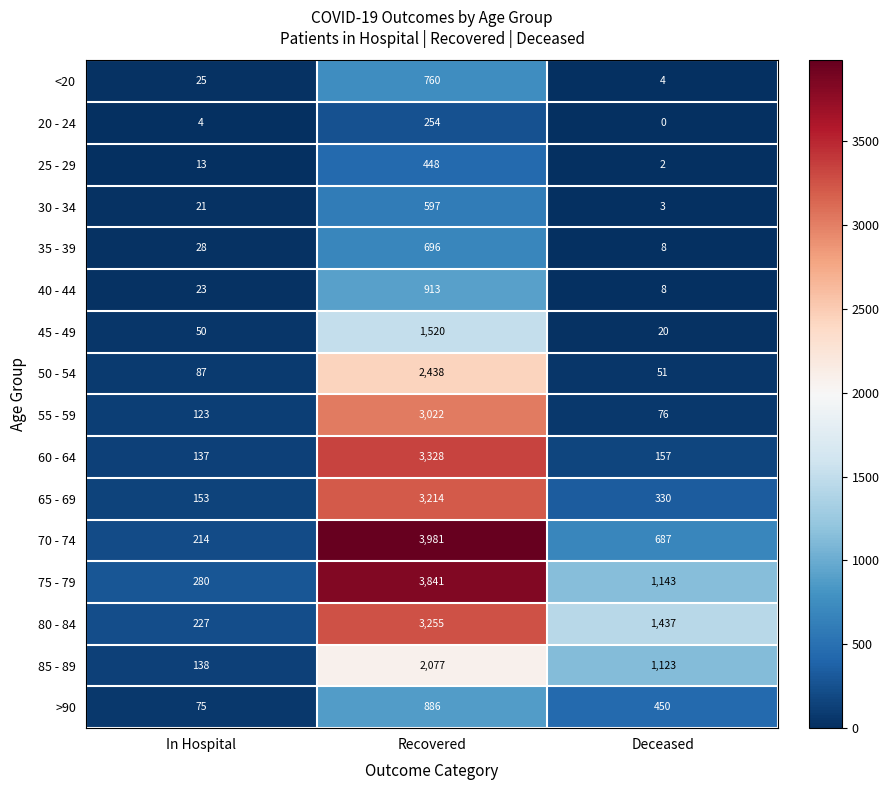

List the series in order of their peak value, highest first.

70 - 74, 75 - 79, 60 - 64, 80 - 84, 65 - 69, 55 - 59, 50 - 54, 85 - 89, 45 - 49, 40 - 44, >90, <20, 35 - 39, 30 - 34, 25 - 29, 20 - 24